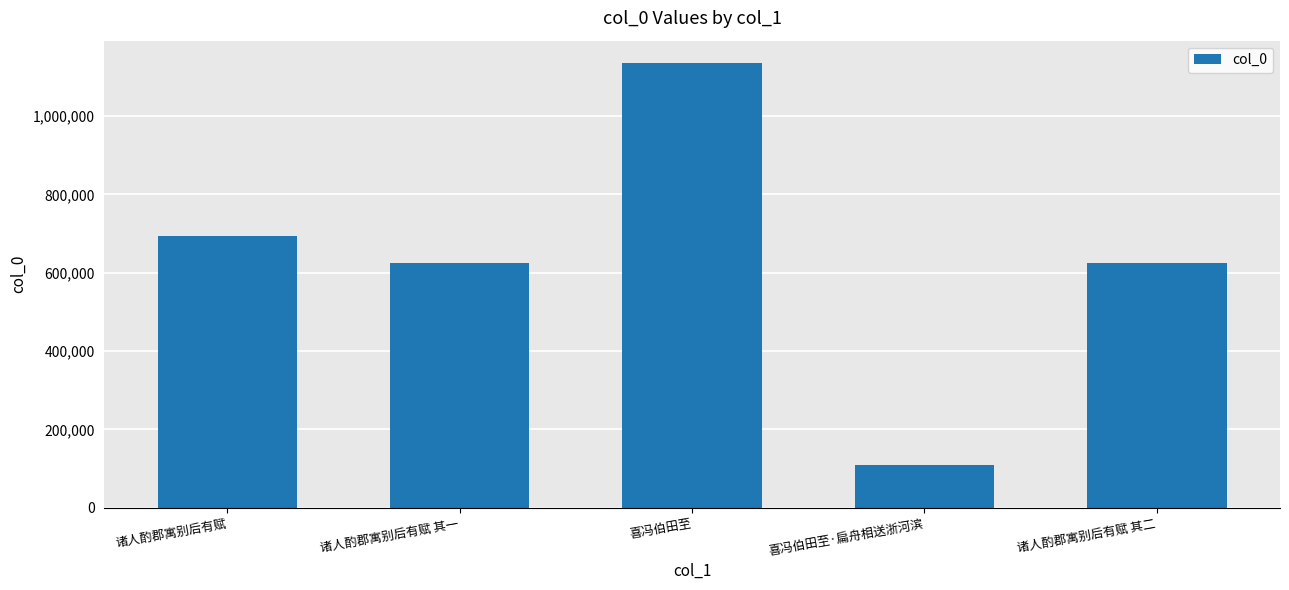

What is the sum of the values at 喜冯伯田至·扁舟相送浙河滨 and 诸人酌郡寓别后有赋 其一?

732740